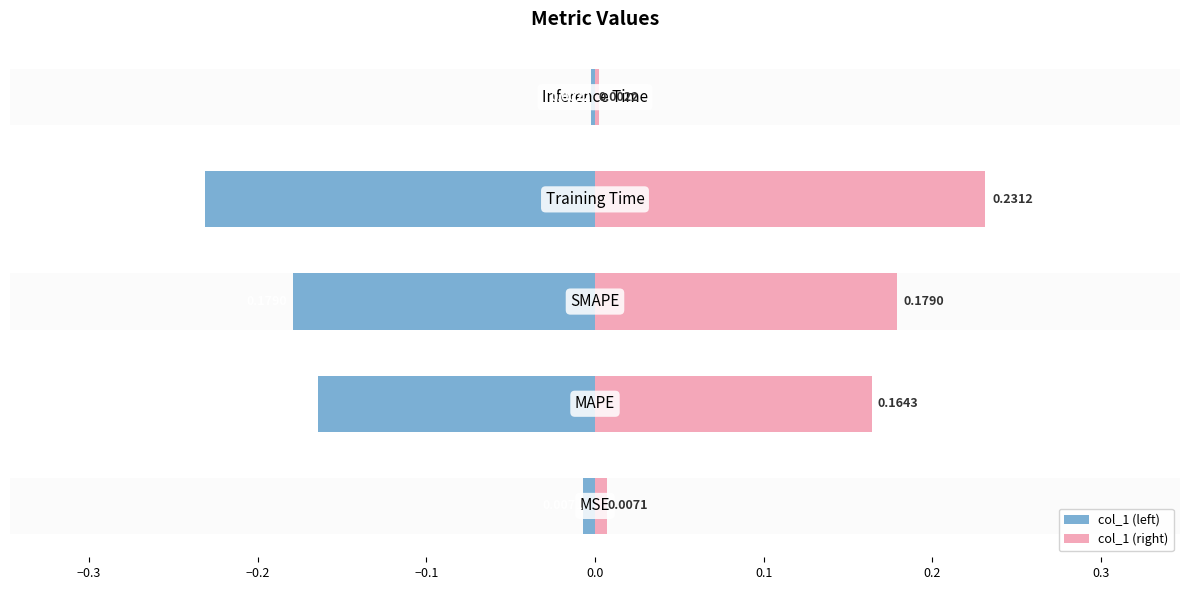

What value does the col_1 (left) series have at −0.1?

-0.2